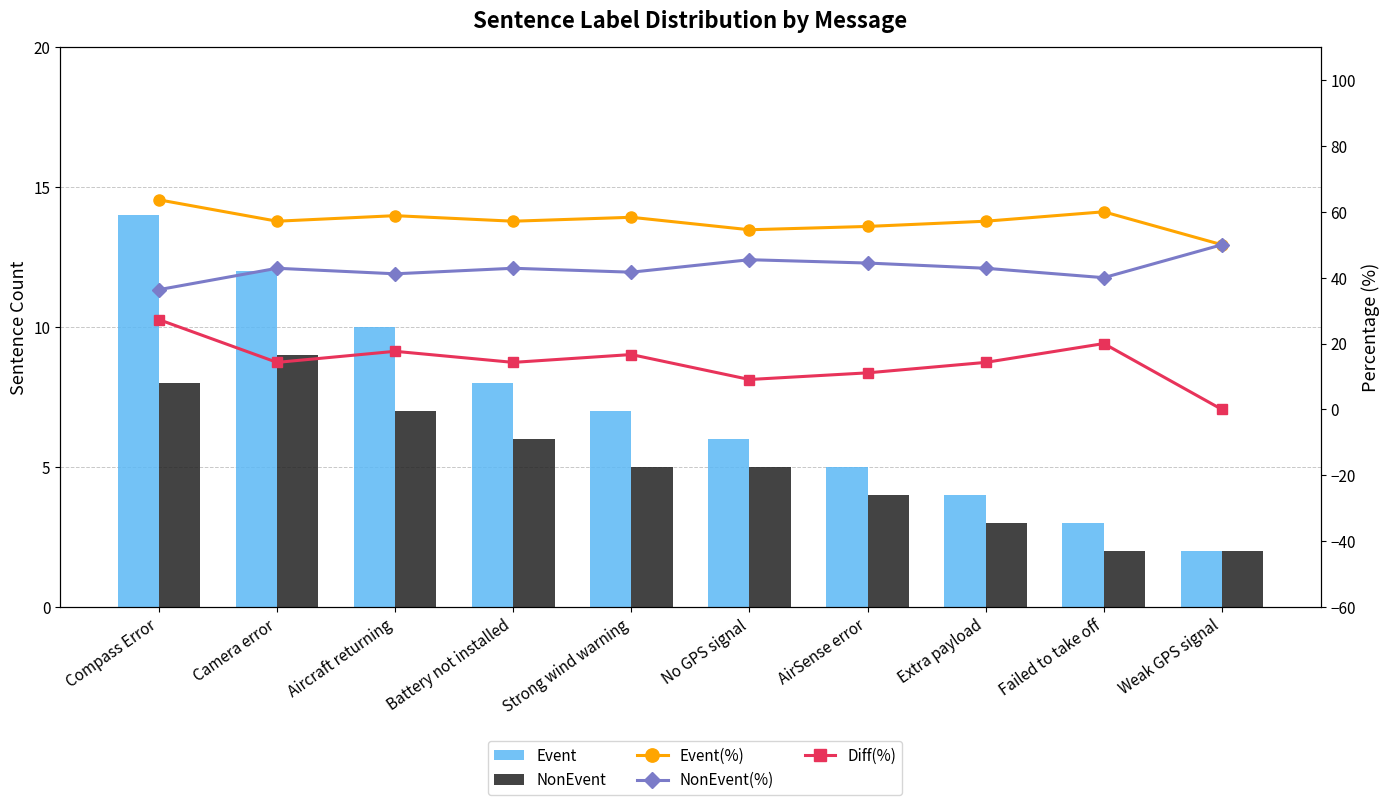

Reading right to left, extract all data points from this chart.

Event: 2.0	3.0	4.0	5.0	6.0	7.0	8.0	10.0	12.0	14.0
NonEvent: 2.0	2.0	3.0	4.0	5.0	5.0	6.0	7.0	9.0	8.0
Event(%): 50.0	60.0	57.1	55.6	54.5	58.3	57.1	58.8	57.1	63.6
NonEvent(%): 50.0	40.0	42.9	44.4	45.5	41.7	42.9	41.2	42.9	36.4
Diff(%): 0.0	20.0	14.3	11.1	9.1	16.7	14.3	17.6	14.3	27.3